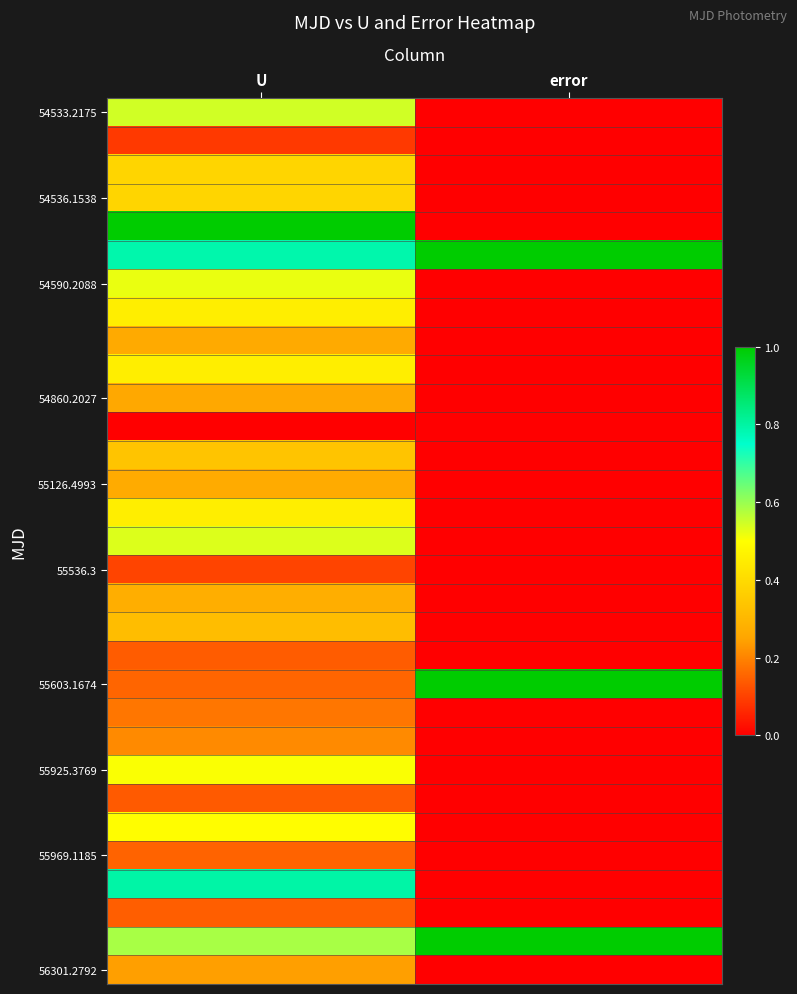

What is the total value across all series at error?

3.0